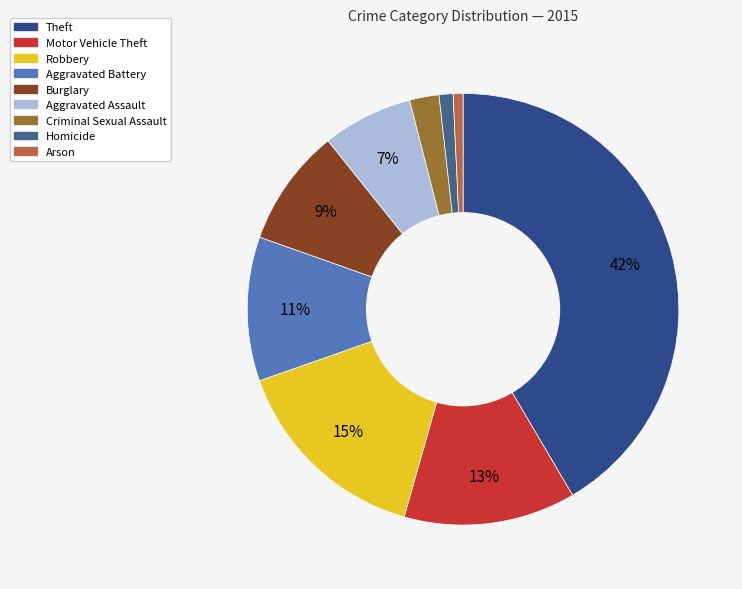

Count the number of slices in the pie.

9